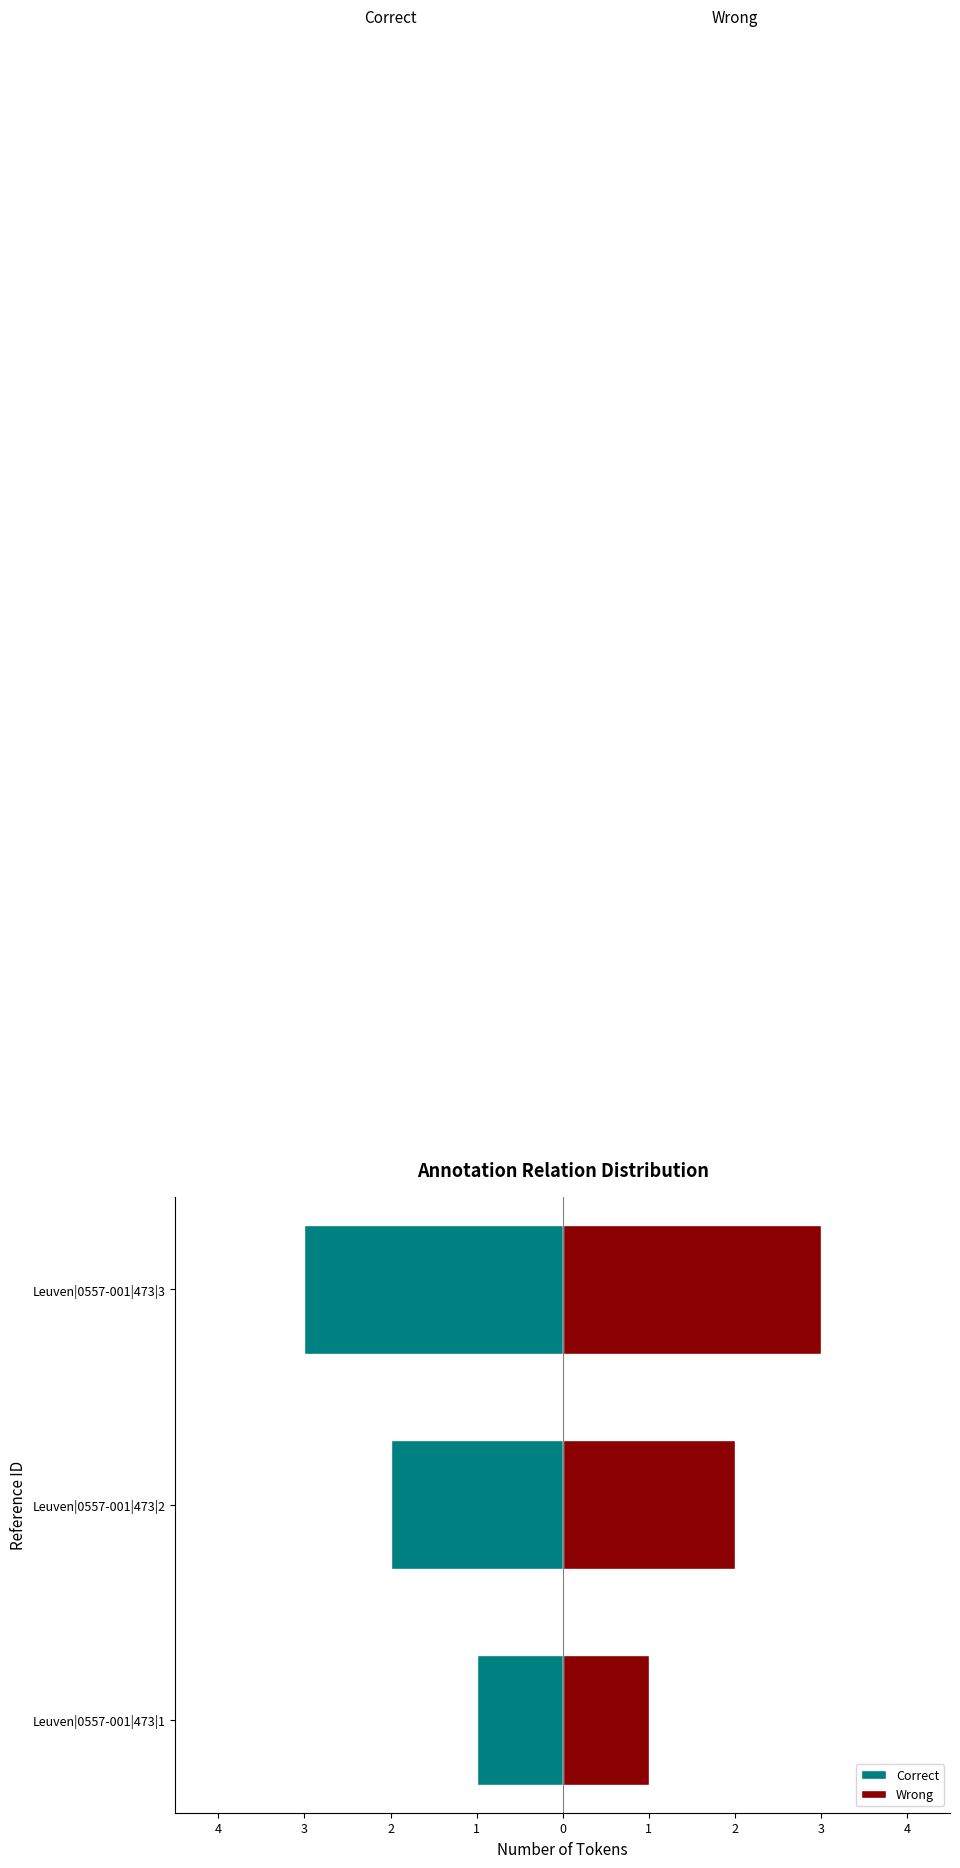

At how many categories does at least one series exceed -1?

3